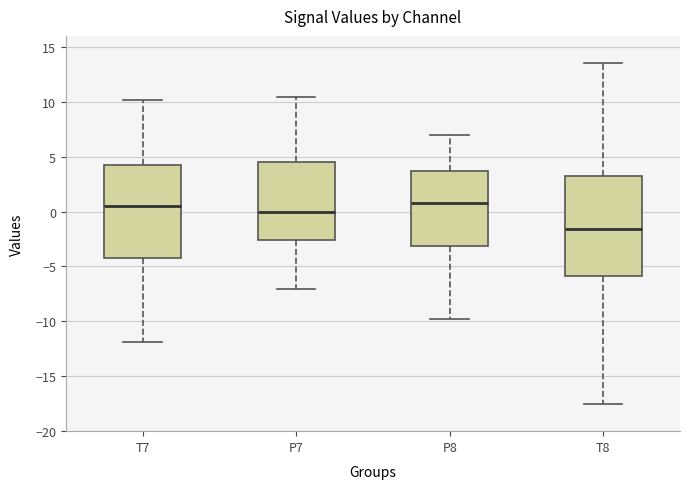

Which box is the tallest, from its lower edge to its upper edge?

T8